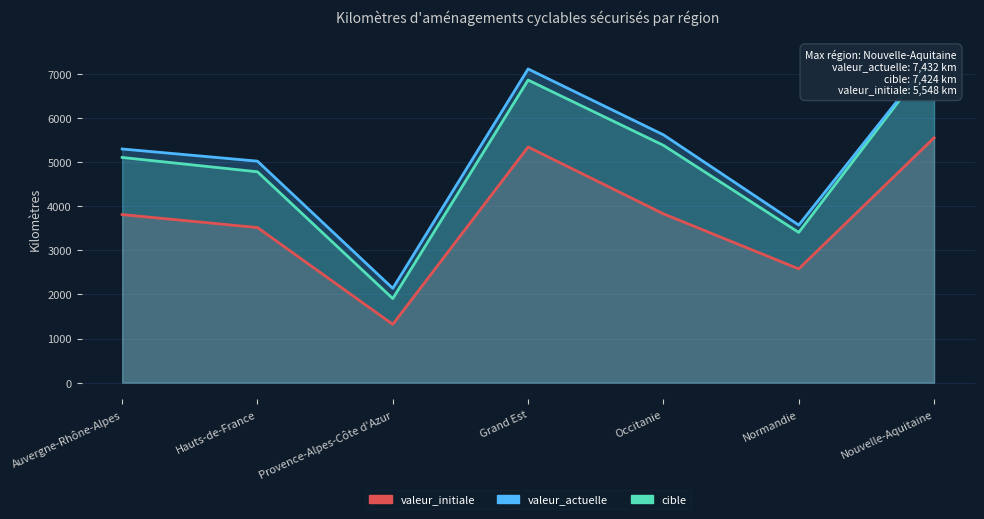

At which category does the chart reach its peak across all series?

Nouvelle-Aquitaine